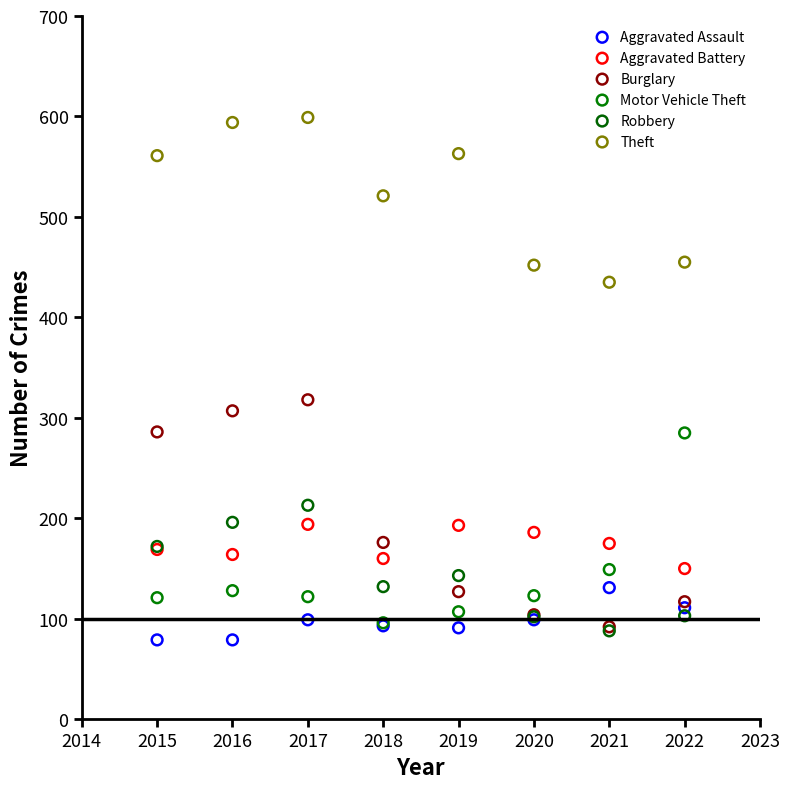

What are all the series names shown in the legend?

Aggravated Assault, Aggravated Battery, Burglary, Motor Vehicle Theft, Robbery, Theft